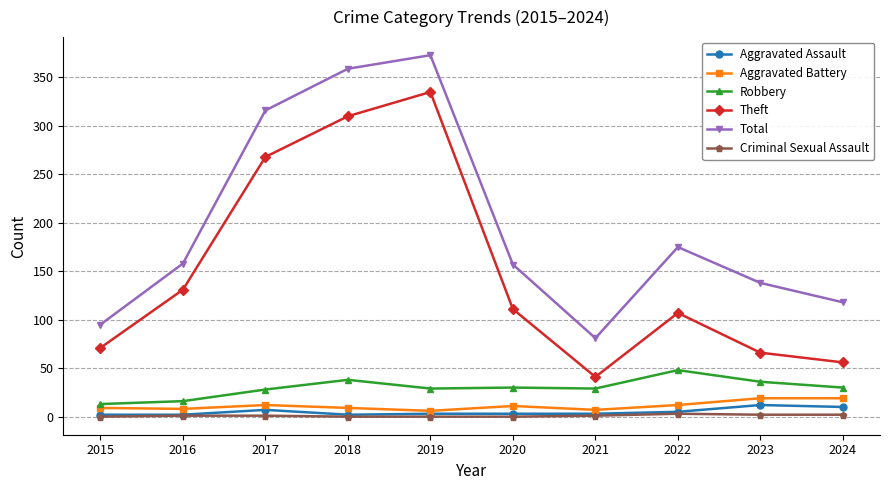

Which series changed the most between 2020 and 2024?

Theft